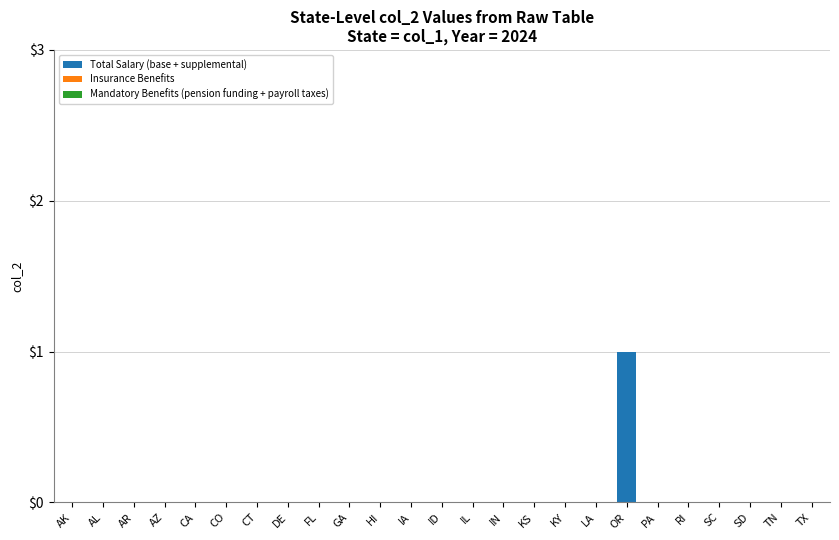

Is it true that the value at SC is 1?

False